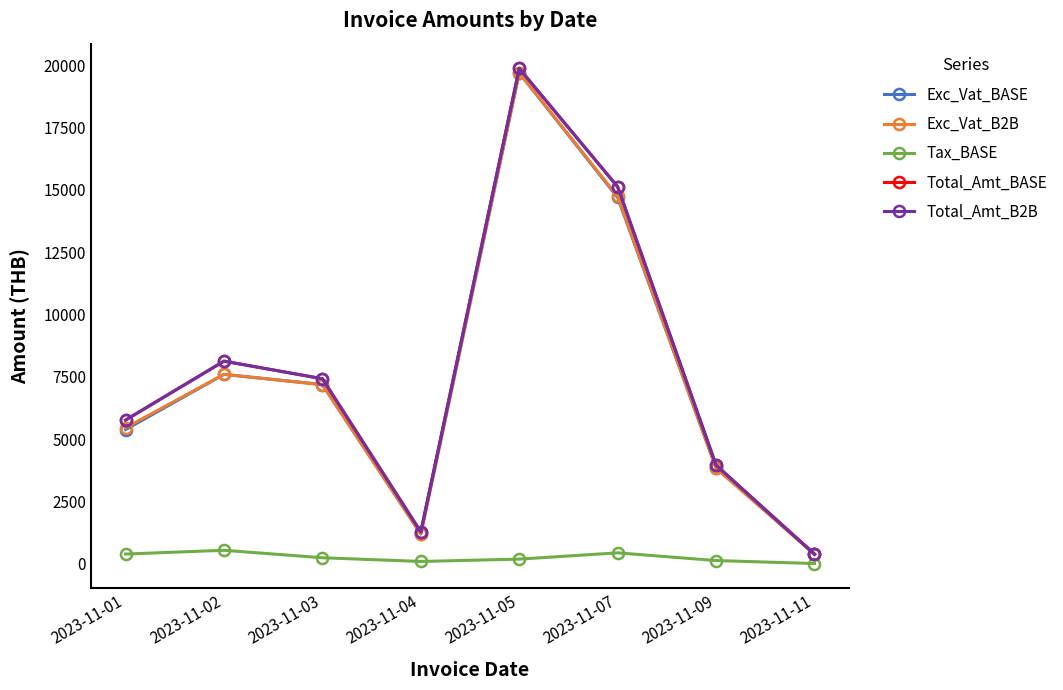

Does the chart display data point markers on the line(s)?

Yes